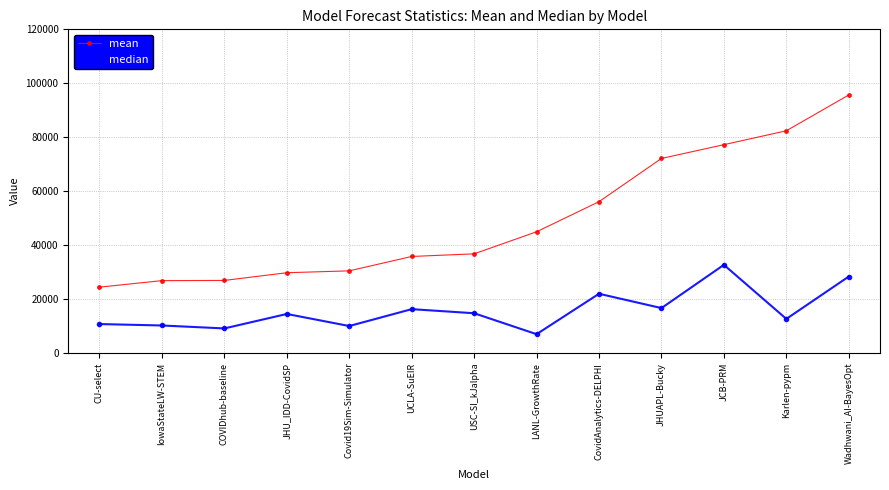

What is the difference between the highest and lowest values at USC-SI_kJalpha?

22023.2